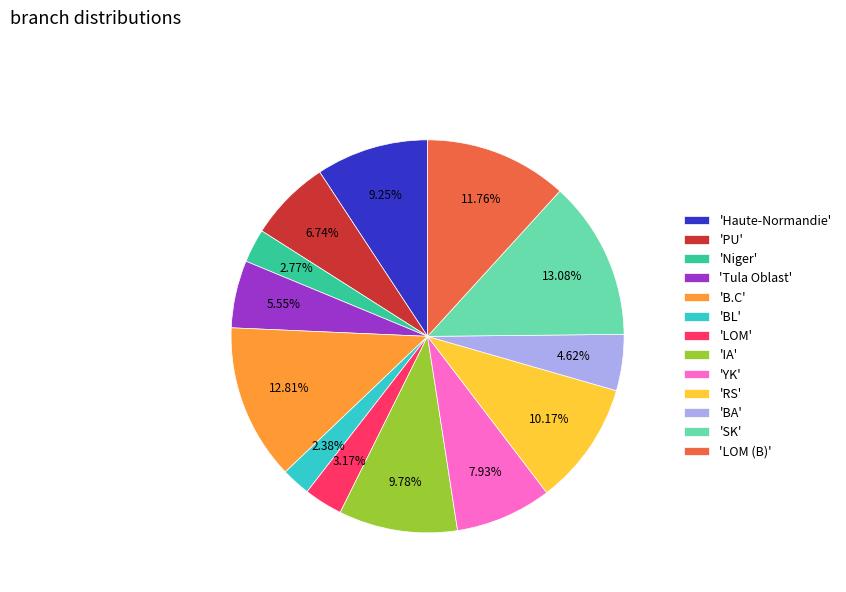

How many segments does this pie chart have?

13